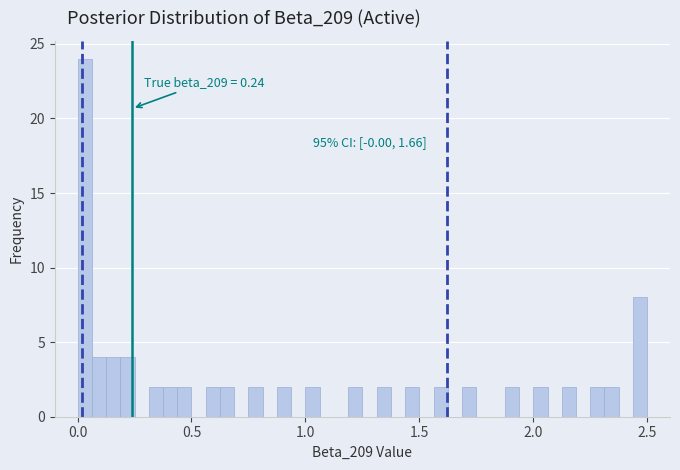

Around what value on the x-axis is the tallest bar? Give the approximate position of its centre, as read against the axis.

0.05